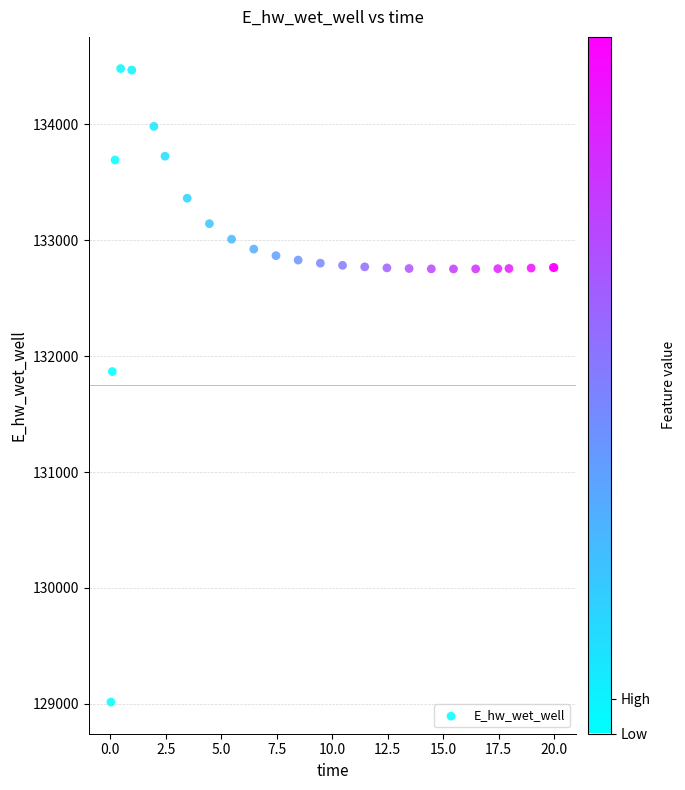

What Y value in the scatter plot is closest to 131748?

131866.8